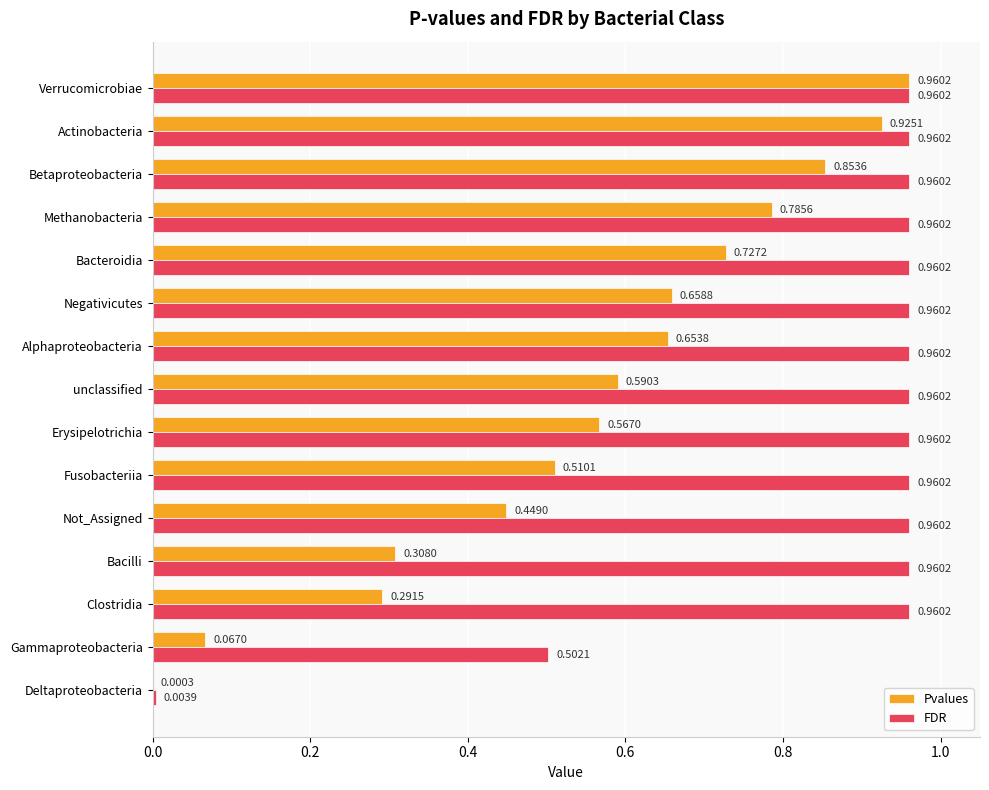

Is the value of FDR at Erysipelotrichia greater than the value of Pvalues at Methanobacteria?

Yes